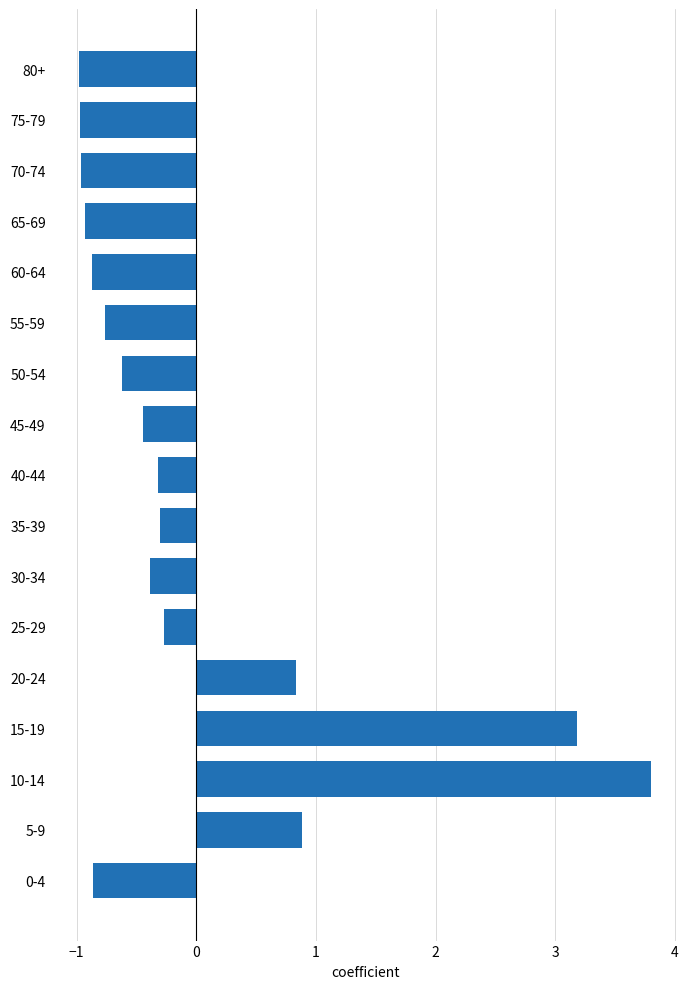

What is the maximum value shown in the chart?

3.8